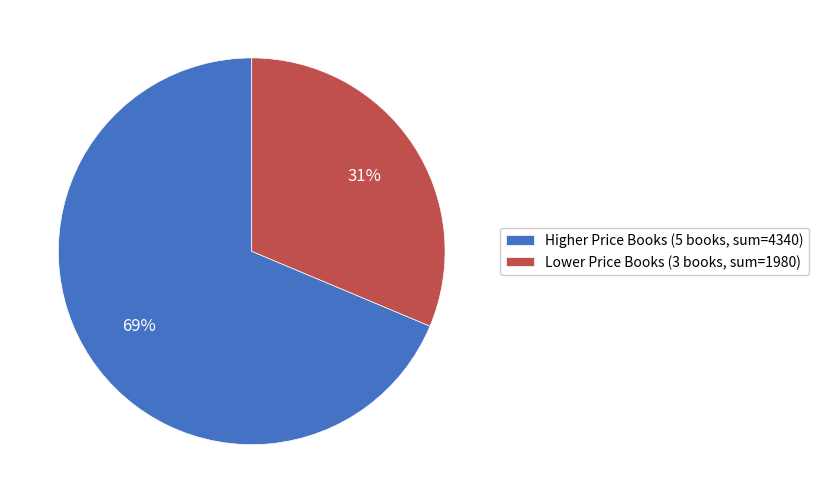

Is it true that Lower Price Books (3 books, sum=1980) is 31% of the pie?

True